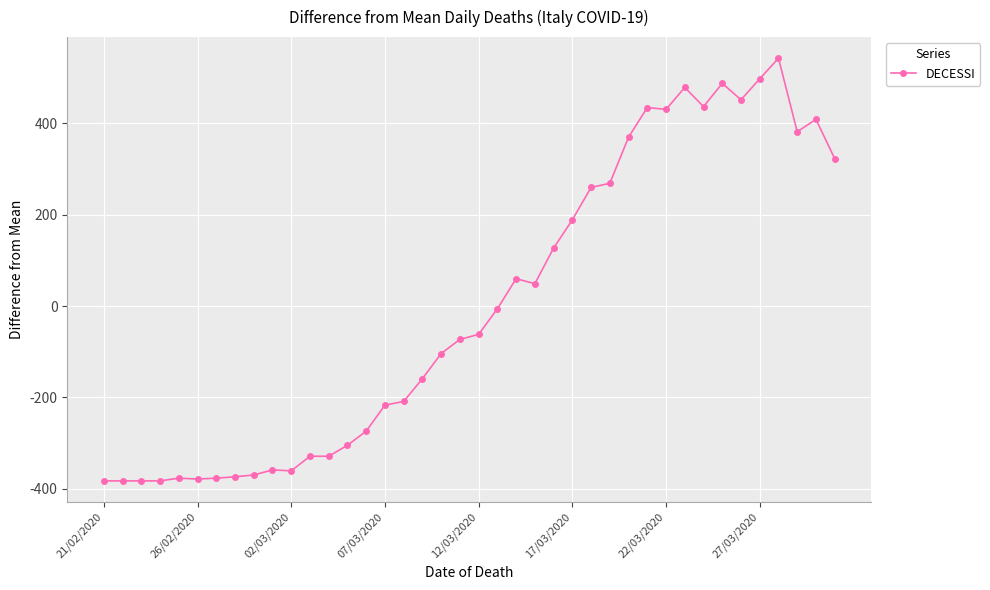

What is the difference between the maximum and second lowest values?

926.0